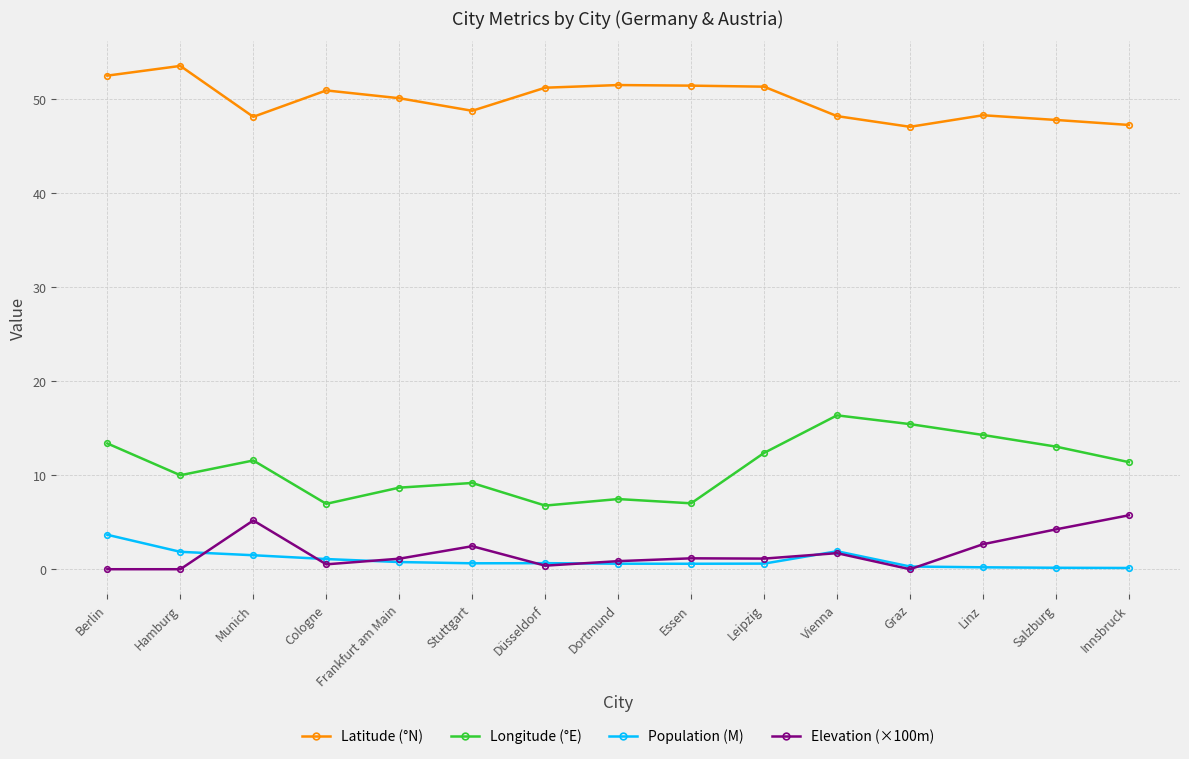

At which label does Population (M) reach its peak?

Berlin